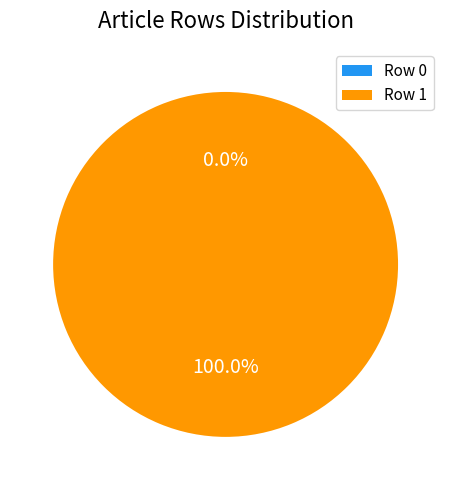

Rank the categories by value from lowest to highest.

Row 0, Row 1